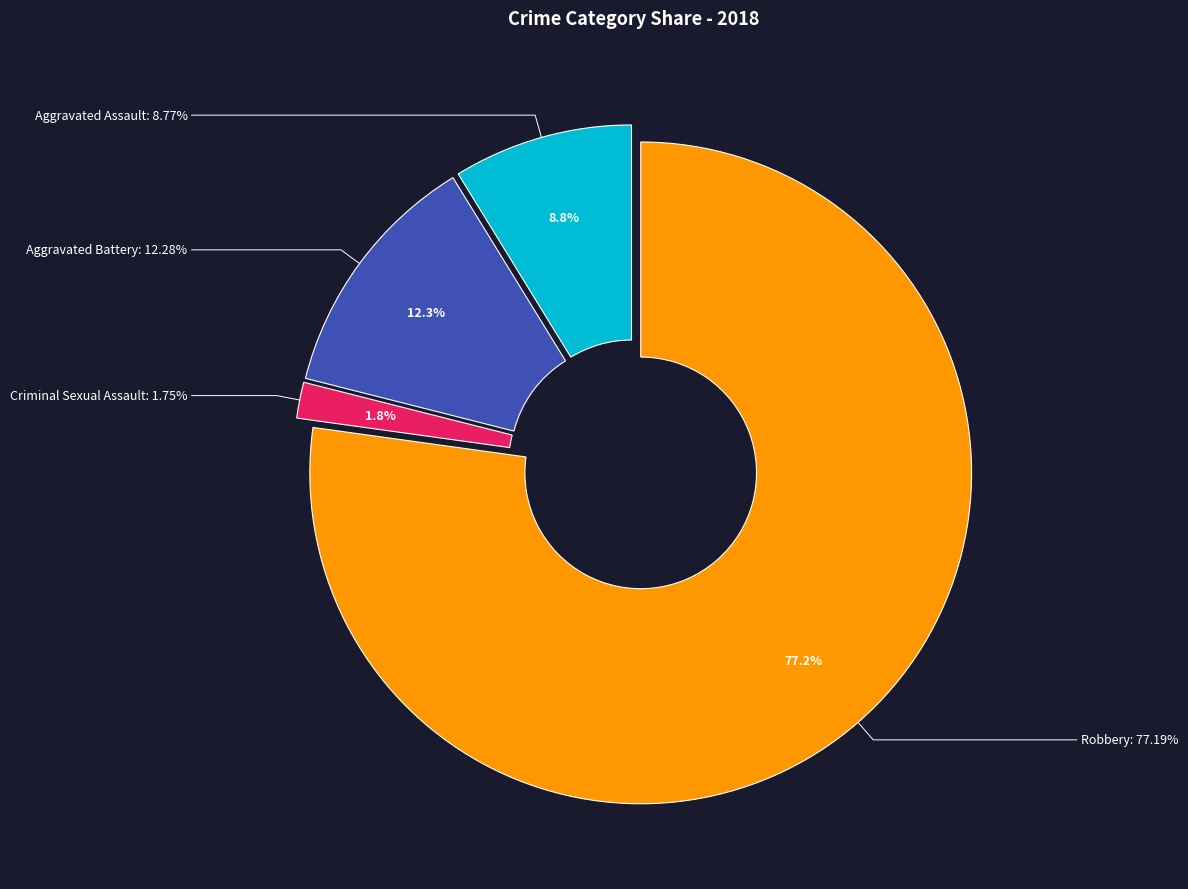

Which slice is the largest?

Robbery